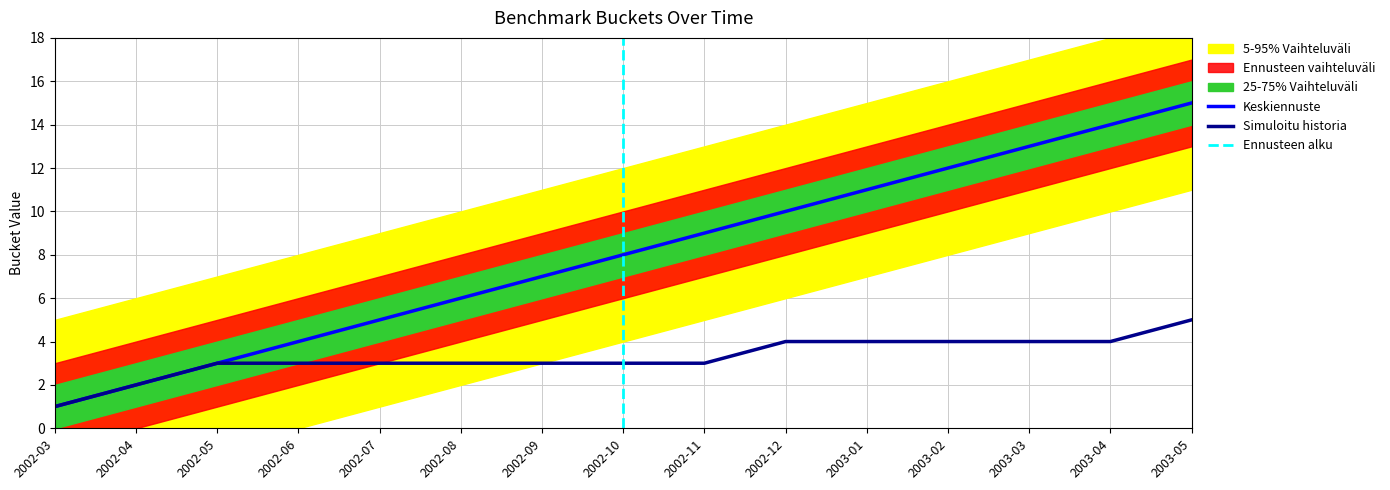

True or false: Benchmark Bucket and Dates Bucket cross at least once.

False